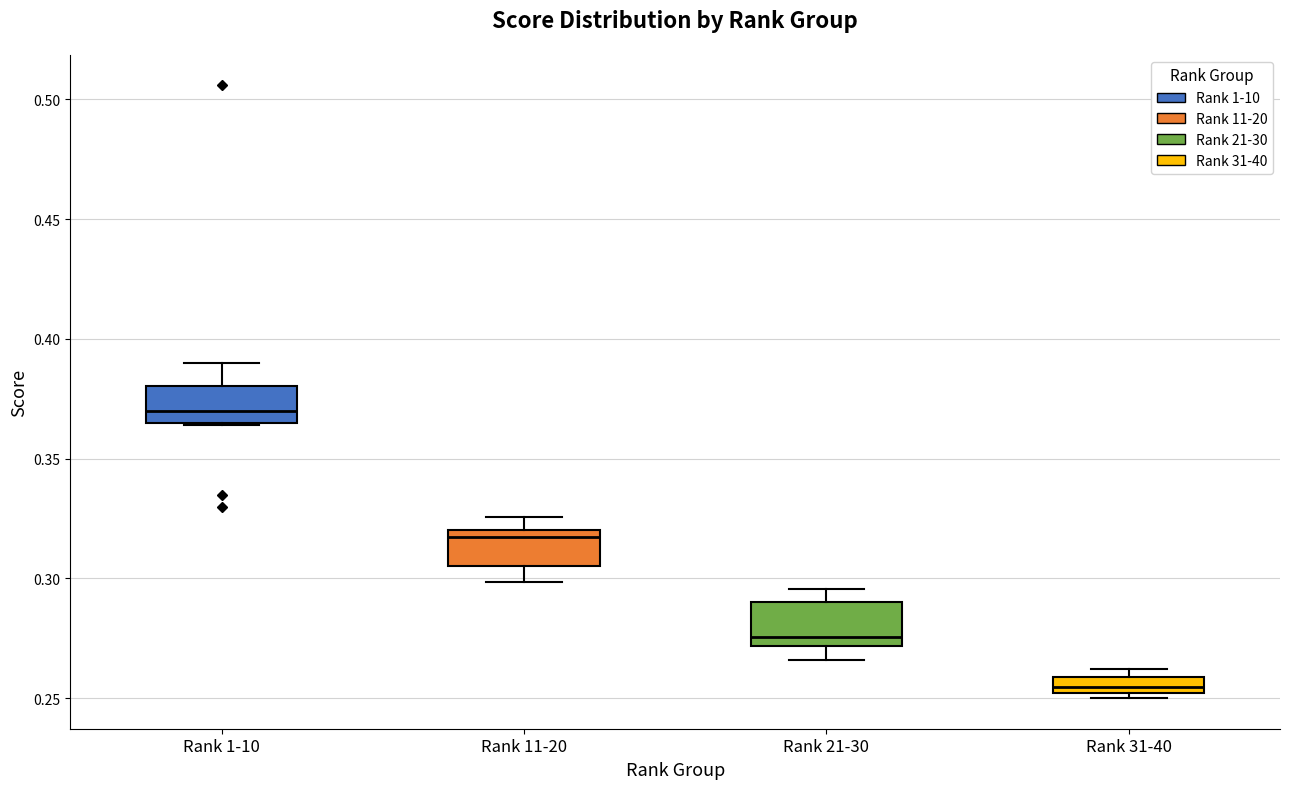

Where is the upper edge of the box for Rank 1-10 on the y-axis? The values are not printed on the chart, so give them approximately, as read against the axis.

0.380